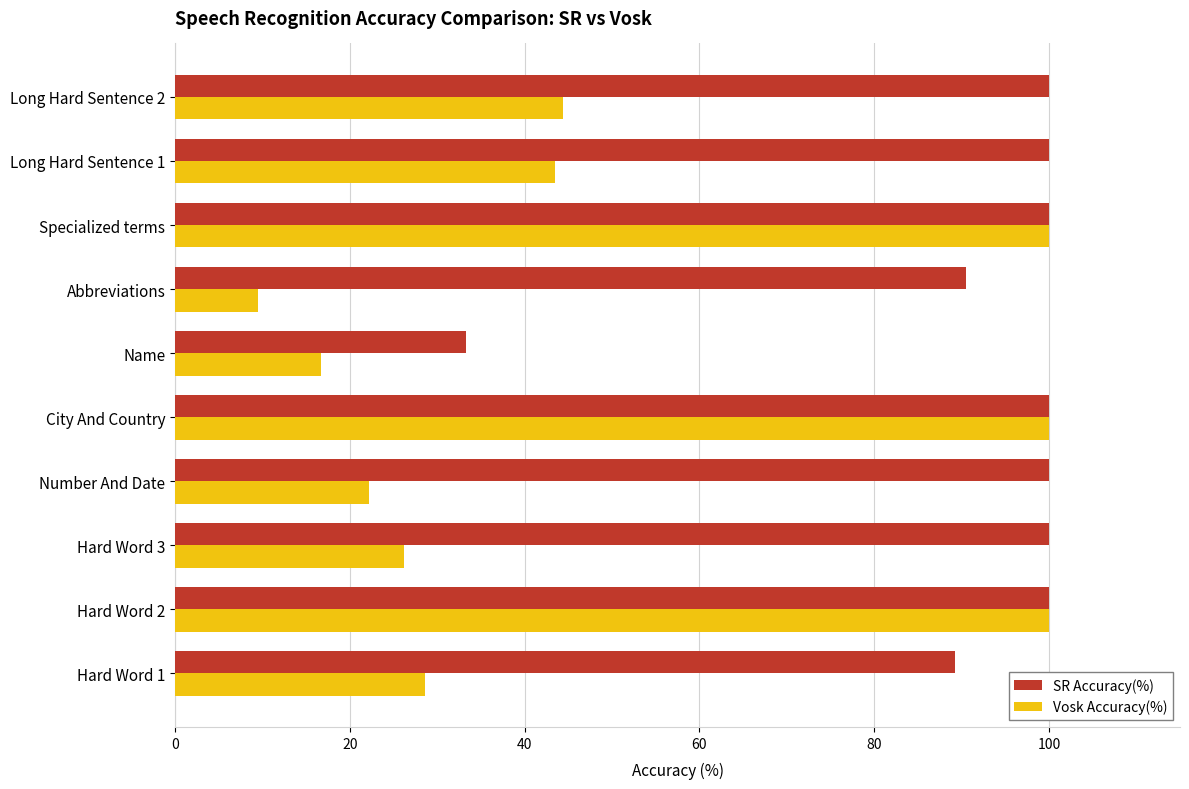

Which category has the lowest value across all series?

Abbreviations